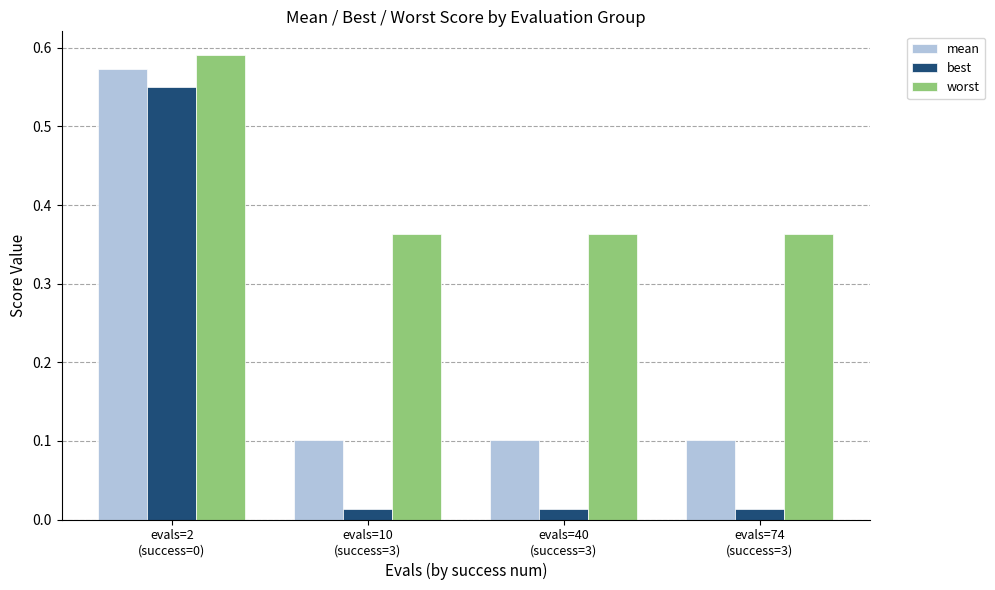

List the series in order of their overall mean, lowest first.

best, mean, worst